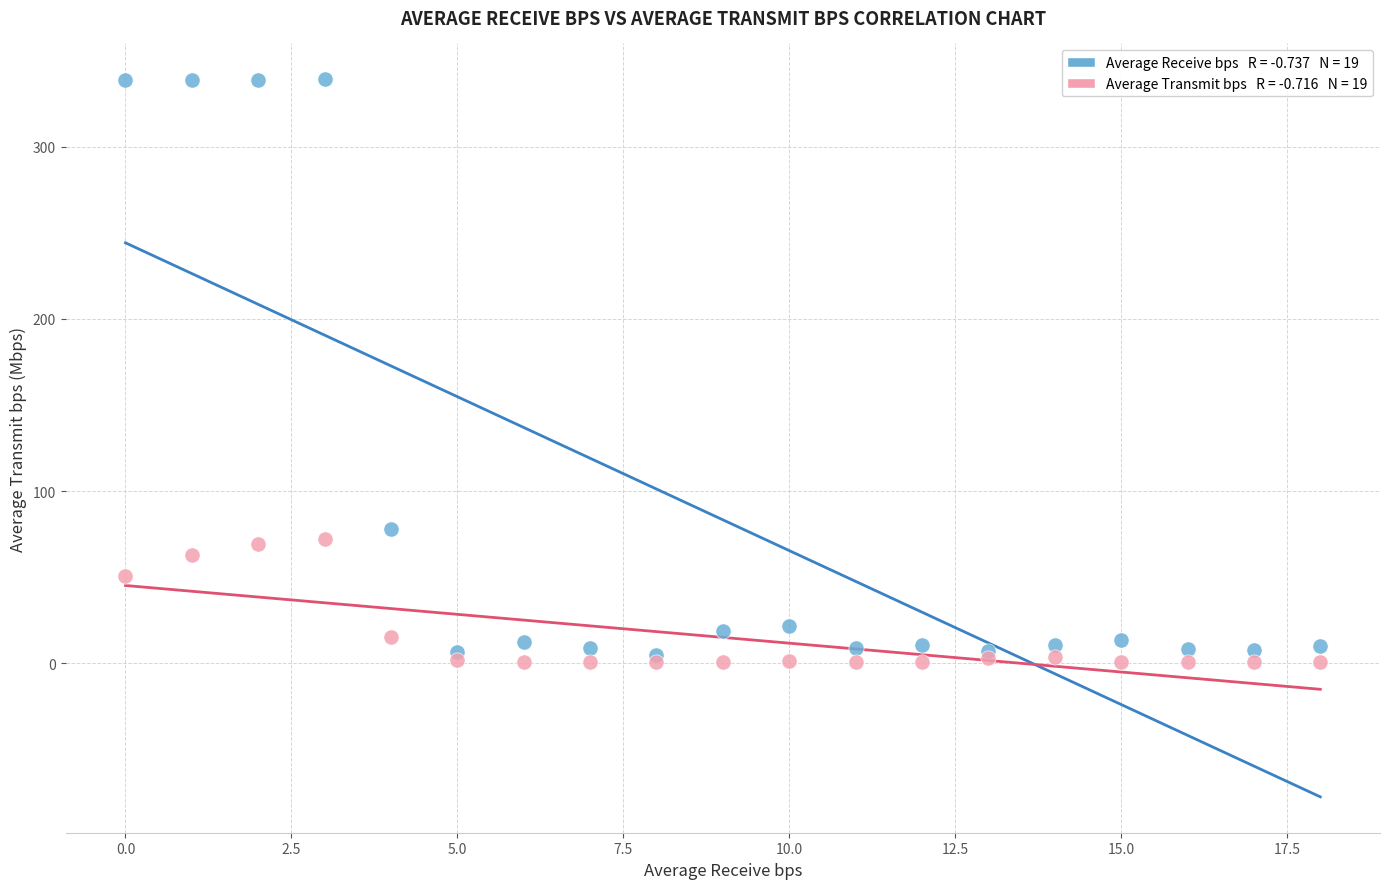

Across all series, what Y value is closest to 169?

78.2